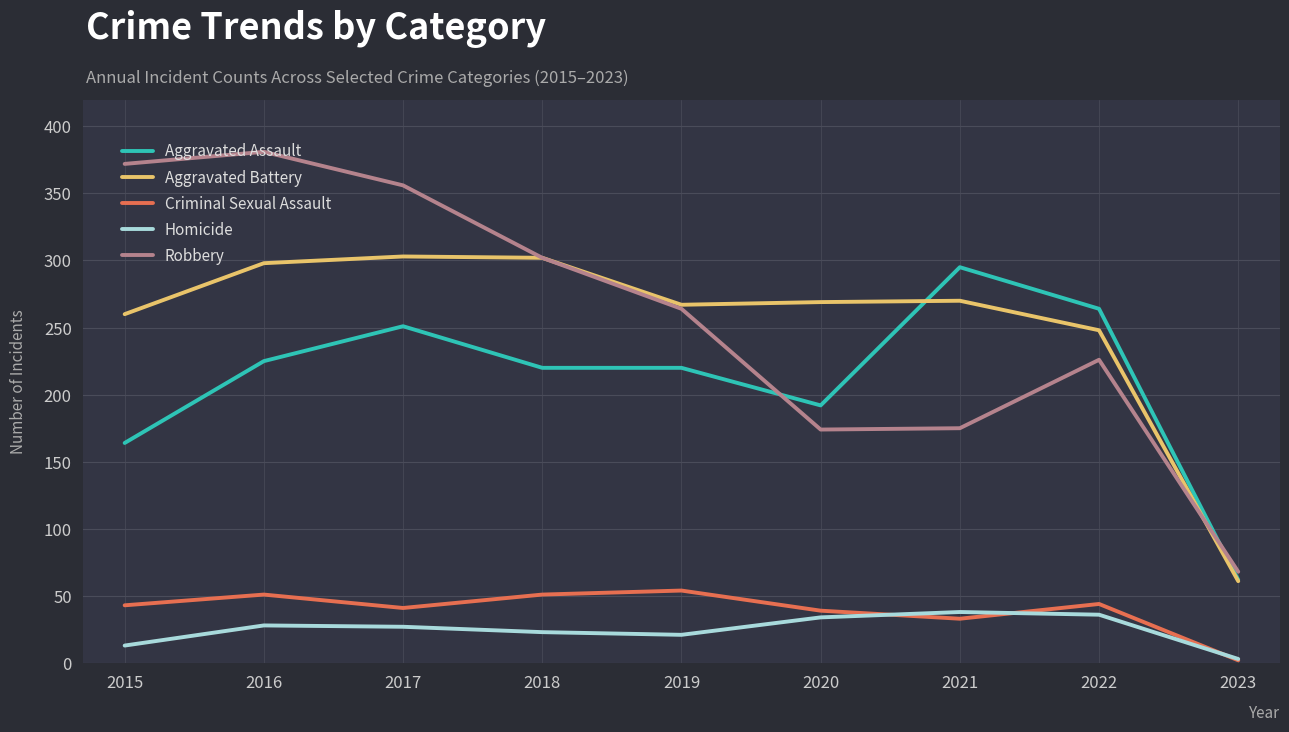

True or false: Criminal Sexual Assault has more than 2 points higher than both neighbors.

True